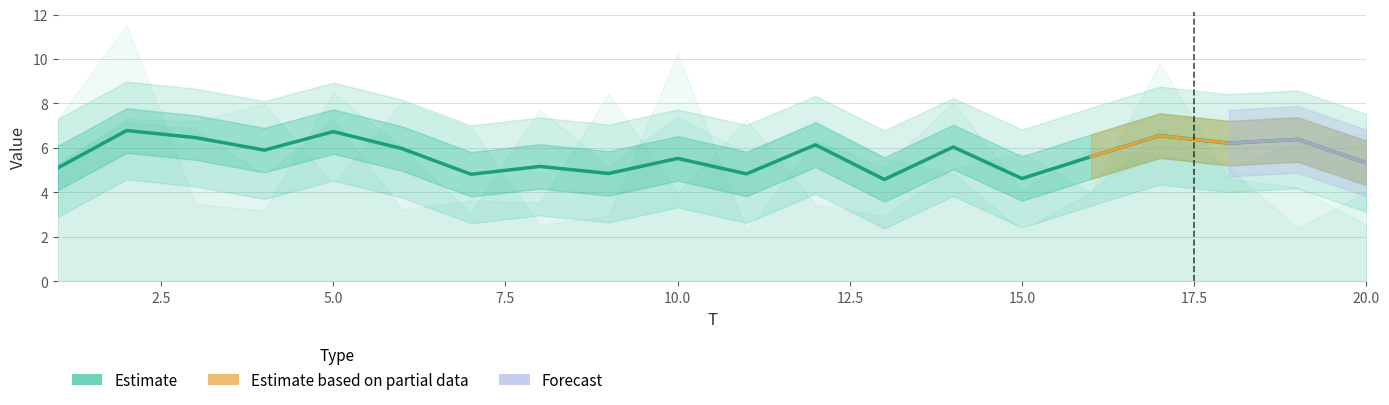

Is the value of x1 at 1 greater than the value of x3 at 4?

Yes